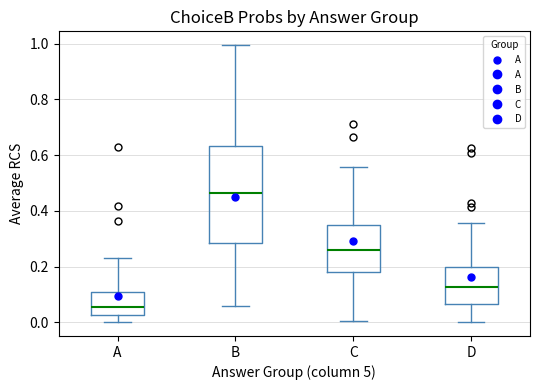

Reading left to right, transcribe this box plot: for each box, give where its median line is, the range the box spans, and where its two whiskers end, as read against the y-axis. The values are not printed on the chart, so give them approximately, as read against the axis.

A: median 0.06, box 0.02 to 0.10, whiskers 0.00 to 0.24
B: median 0.46, box 0.28 to 0.64, whiskers 0.06 to 1.00
C: median 0.26, box 0.18 to 0.34, whiskers 0.00 to 0.56
D: median 0.12, box 0.06 to 0.20, whiskers 0.00 to 0.36